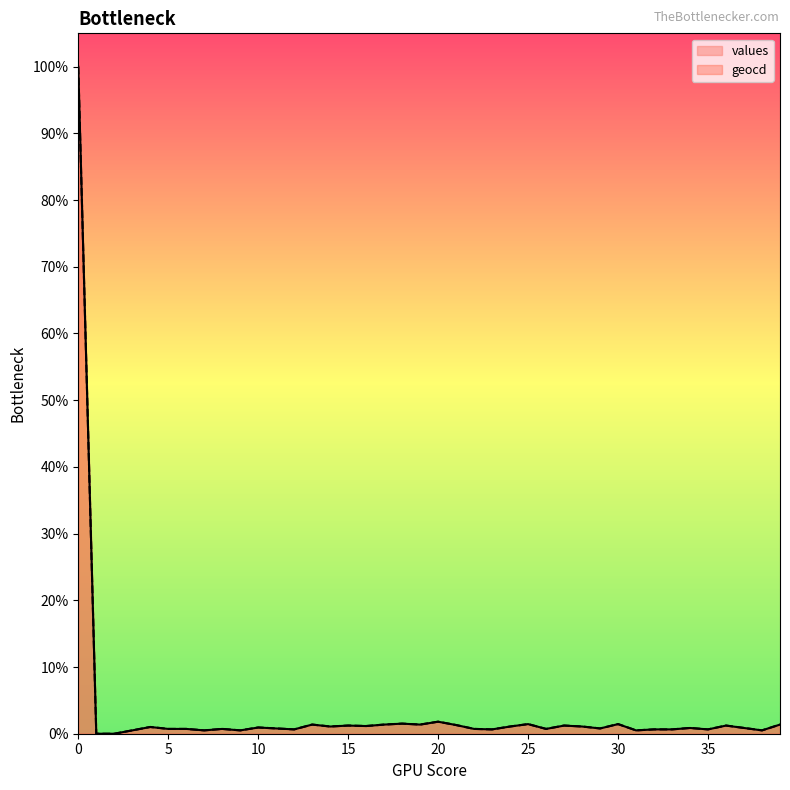

Which series has the largest total across all categories?

geocd